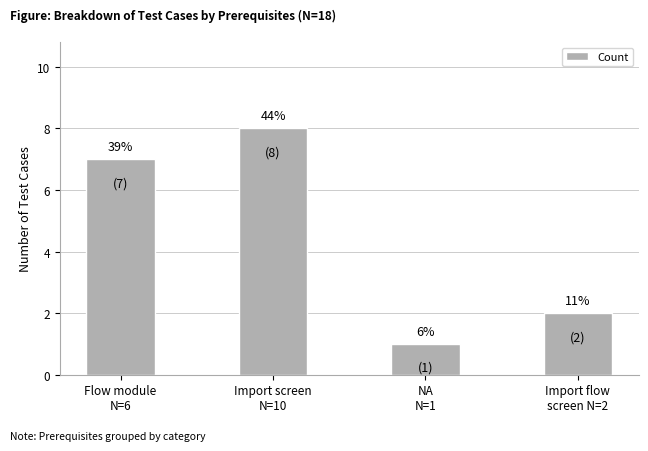

What is the difference between the second highest and minimum values?

6